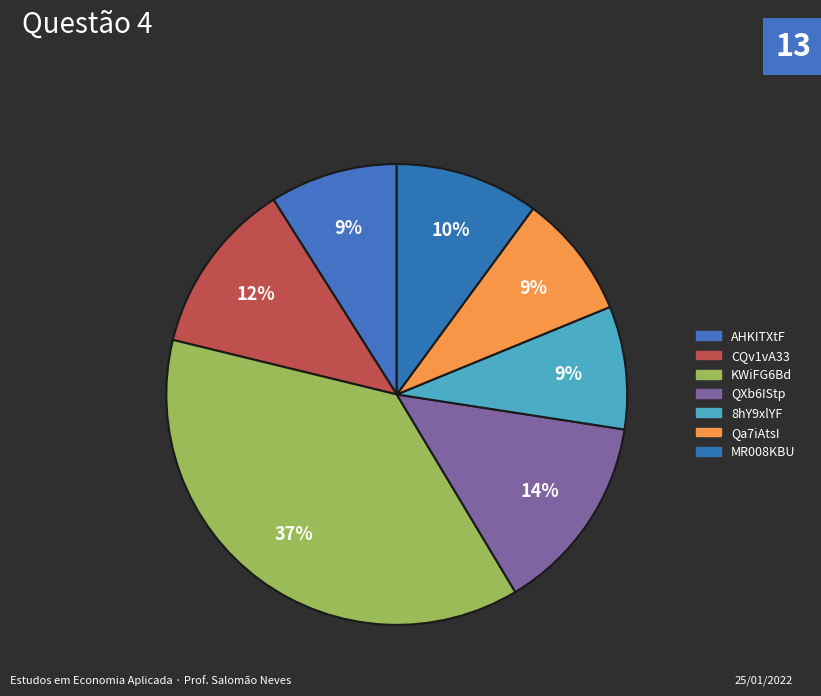

How many segments does this pie chart have?

7